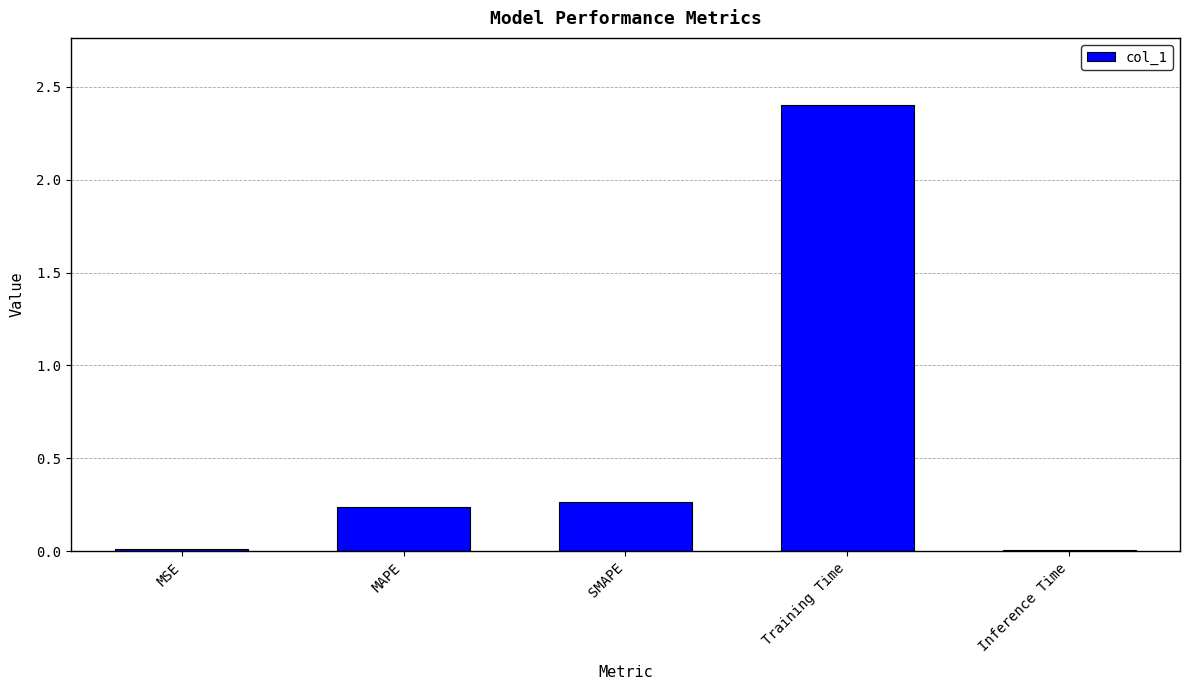

The chart shows a value of 3.6 at Training Time. True or false?

False